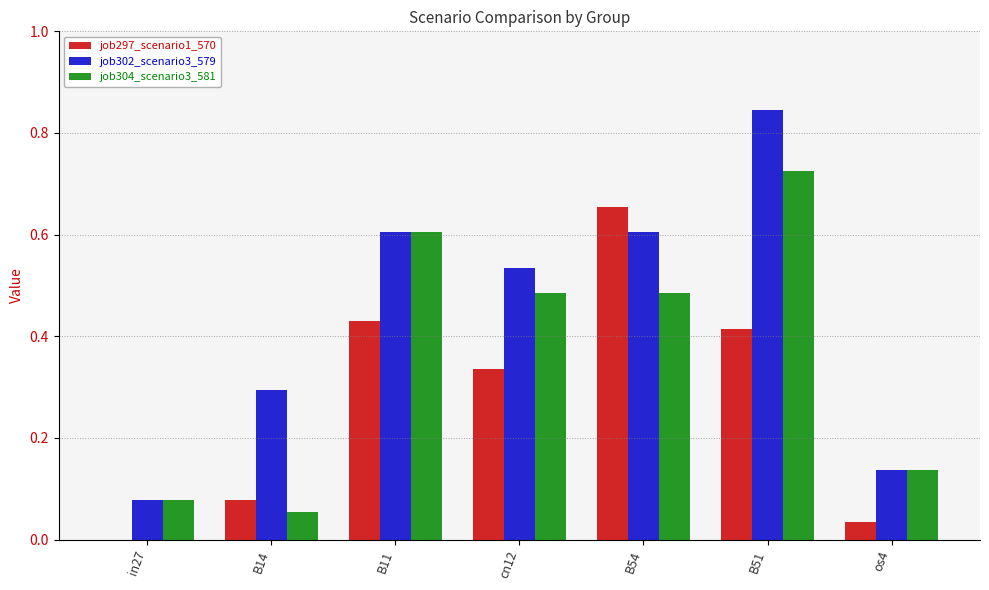

How many groups of bars are there?

7